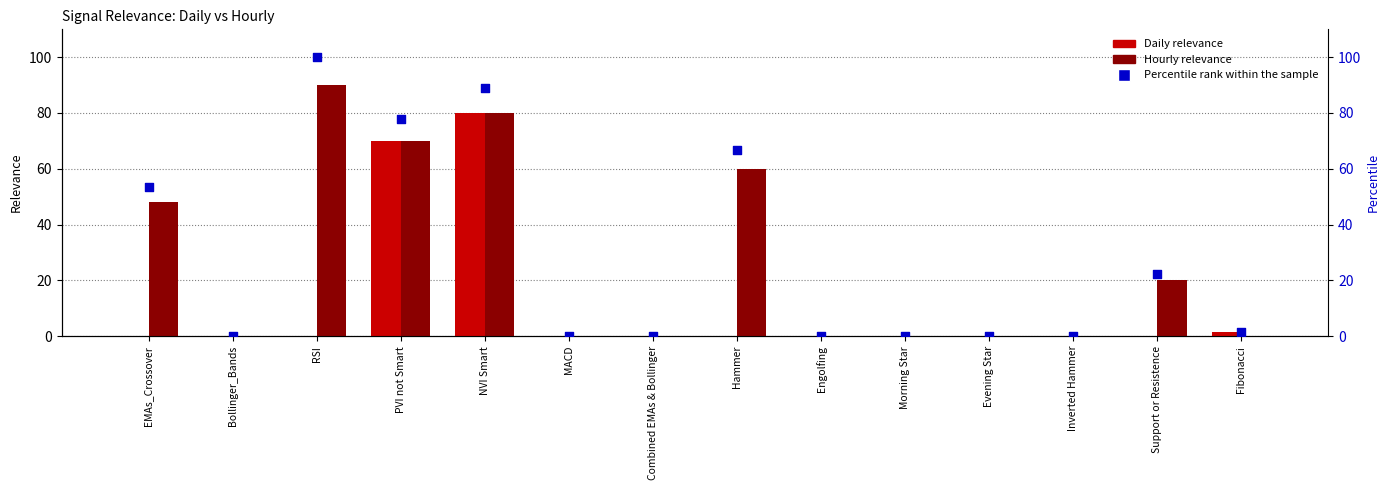

Which series reaches the maximum Y coordinate?

Percentile rank within the sample